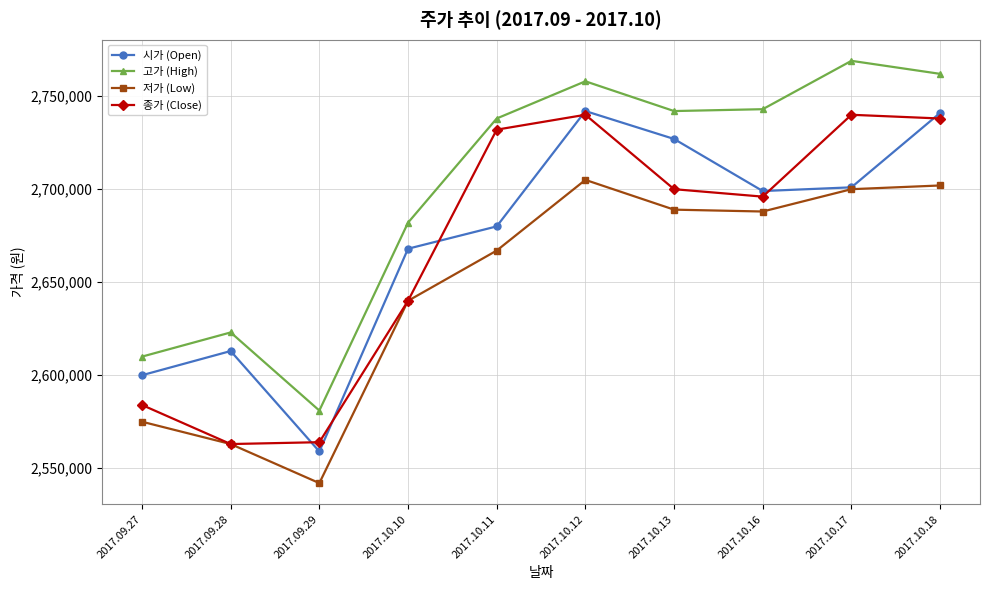

At which category does 종가 (Close) reach its first local peak?

2017.10.12